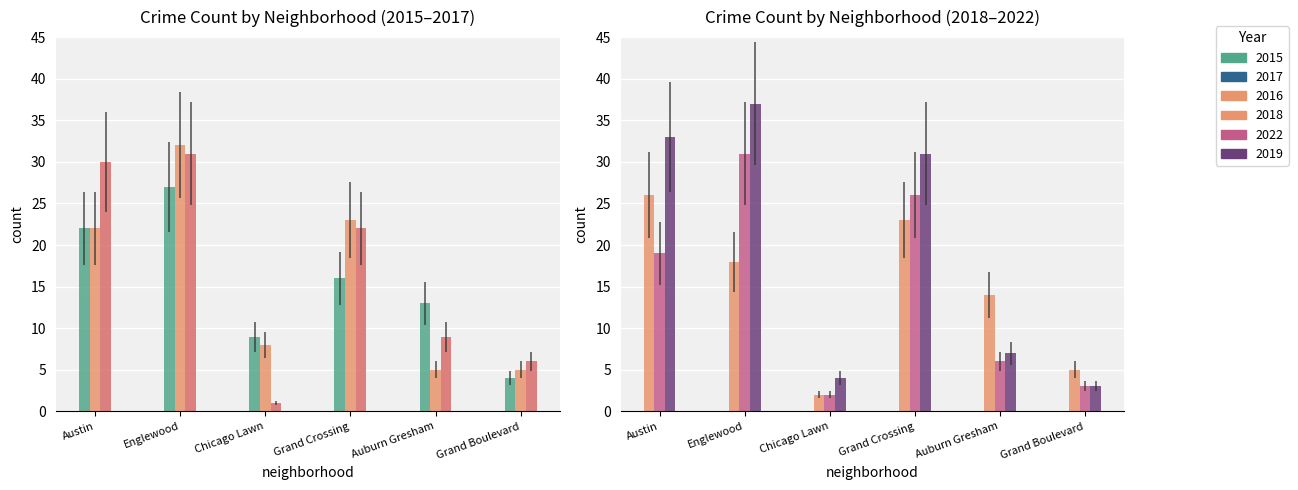

What value does the 2016 series have at Austin, to the nearest 5?

30